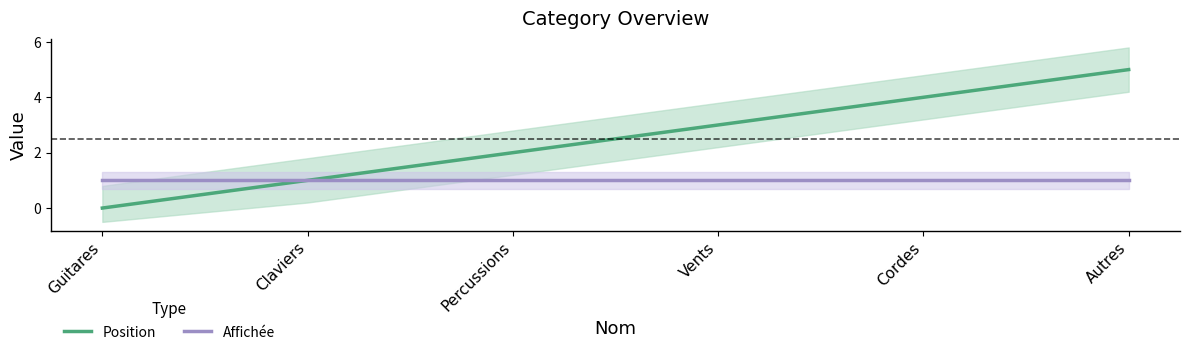

Is the value of Affichée at Vents greater than the value of Position at Guitares?

Yes